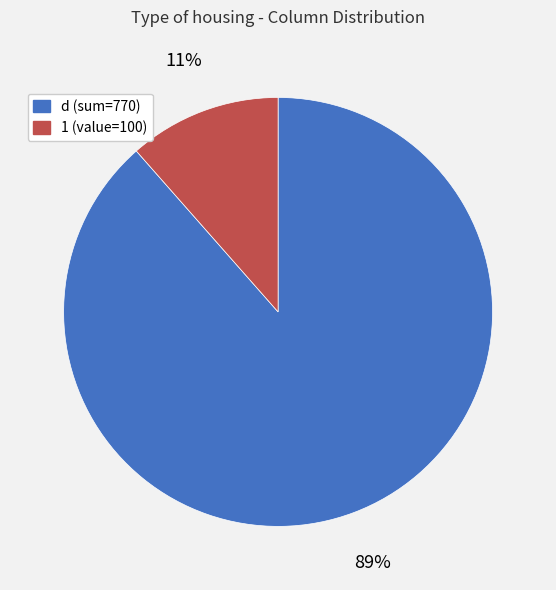

Approximately how many times larger is the value at 1 compared to d?

0.1